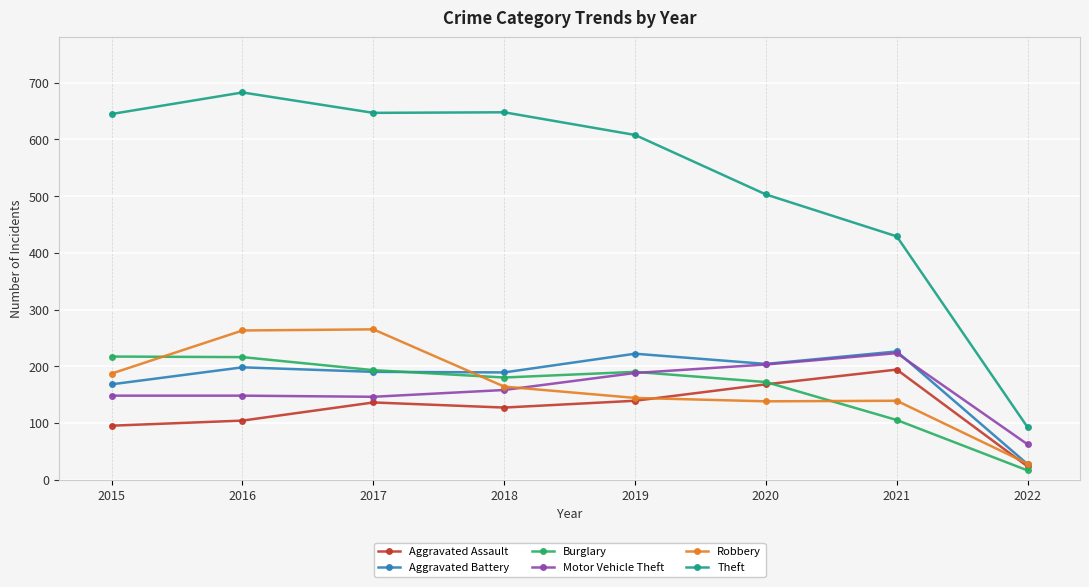

Is the value of Aggravated Assault at 2022 greater than the value of Theft at 2020?

No